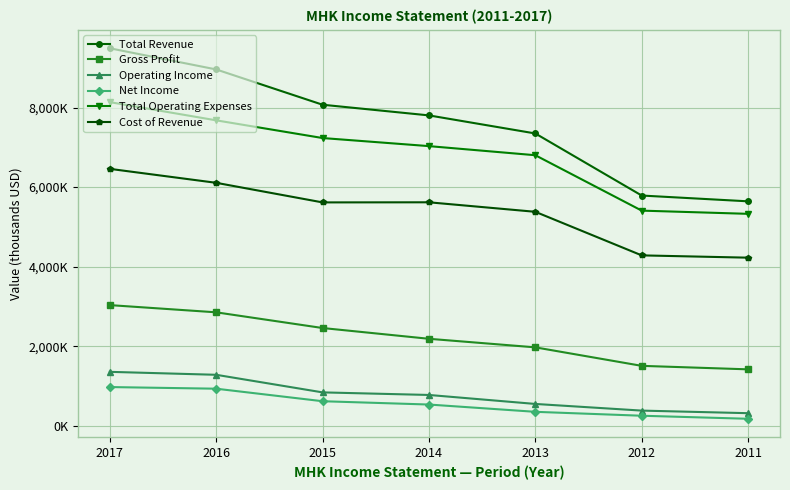

Is it true that Operating Income equals 193759 at 2015?

False